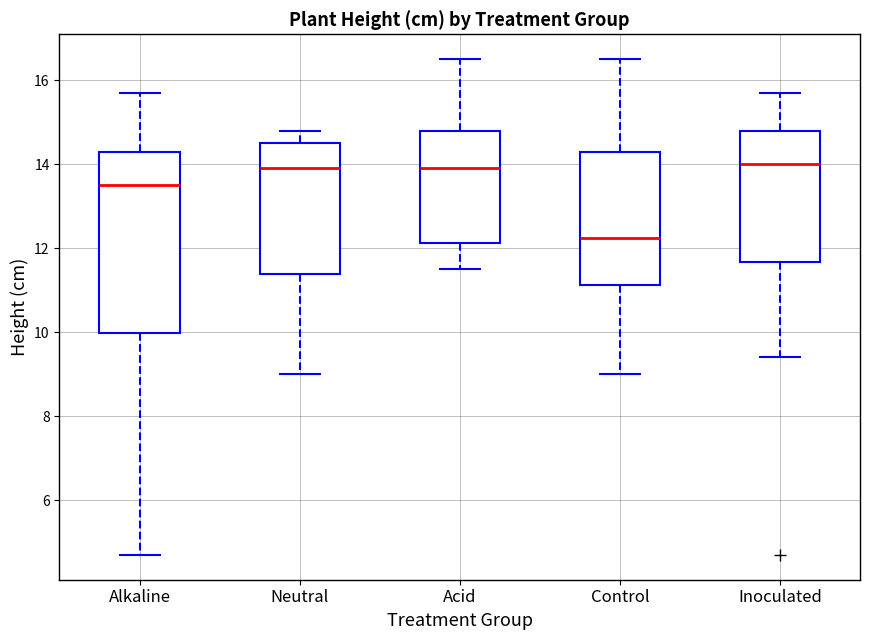

Reading left to right, read every box against the y-axis: the position of its median line, the range the box covers, and the ends of its whiskers. The values are not printed on the chart, so give them approximately, as read against the axis.

Alkaline: median 13.6, box 10.0 to 14.4, whiskers 4.8 to 15.8
Neutral: median 14.0, box 11.4 to 14.6, whiskers 9.0 to 14.8
Acid: median 14.0, box 12.2 to 14.8, whiskers 11.6 to 16.6
Control: median 12.2, box 11.2 to 14.4, whiskers 9.0 to 16.6
Inoculated: median 14.0, box 11.6 to 14.8, whiskers 9.4 to 15.8